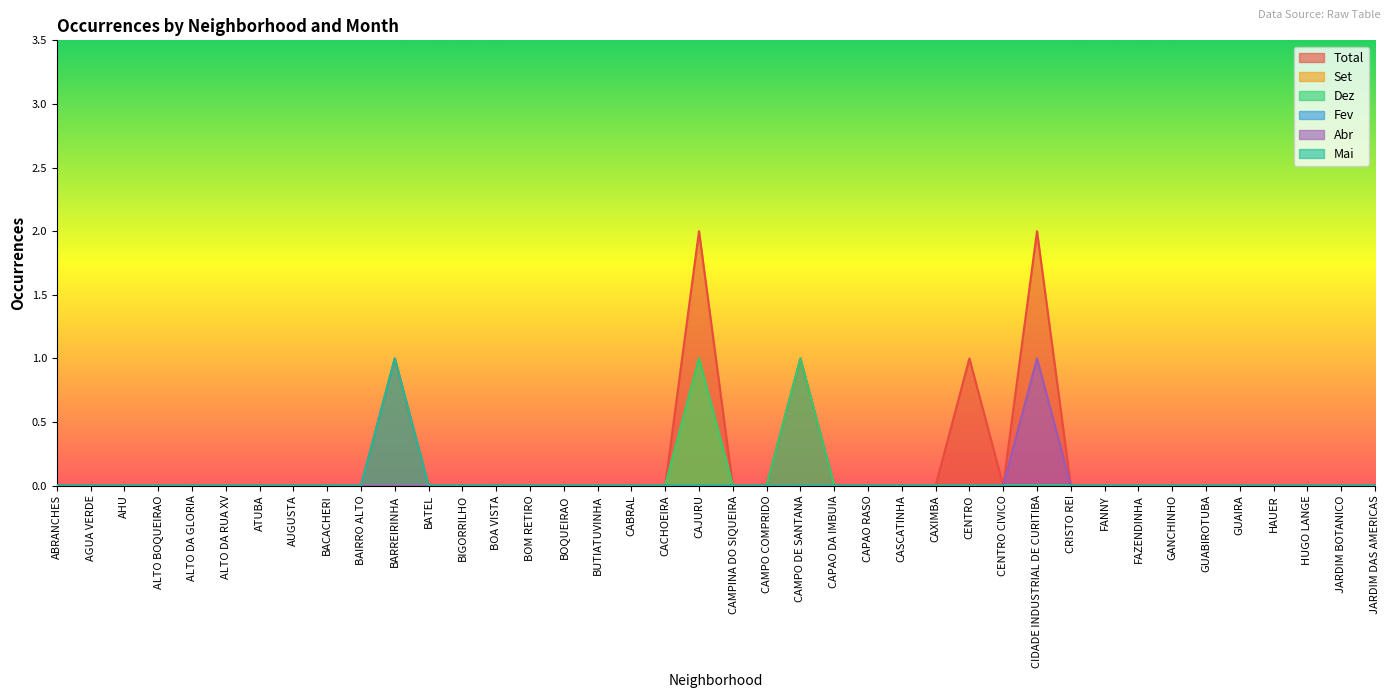

Which series has the largest range (max minus min)?

Total